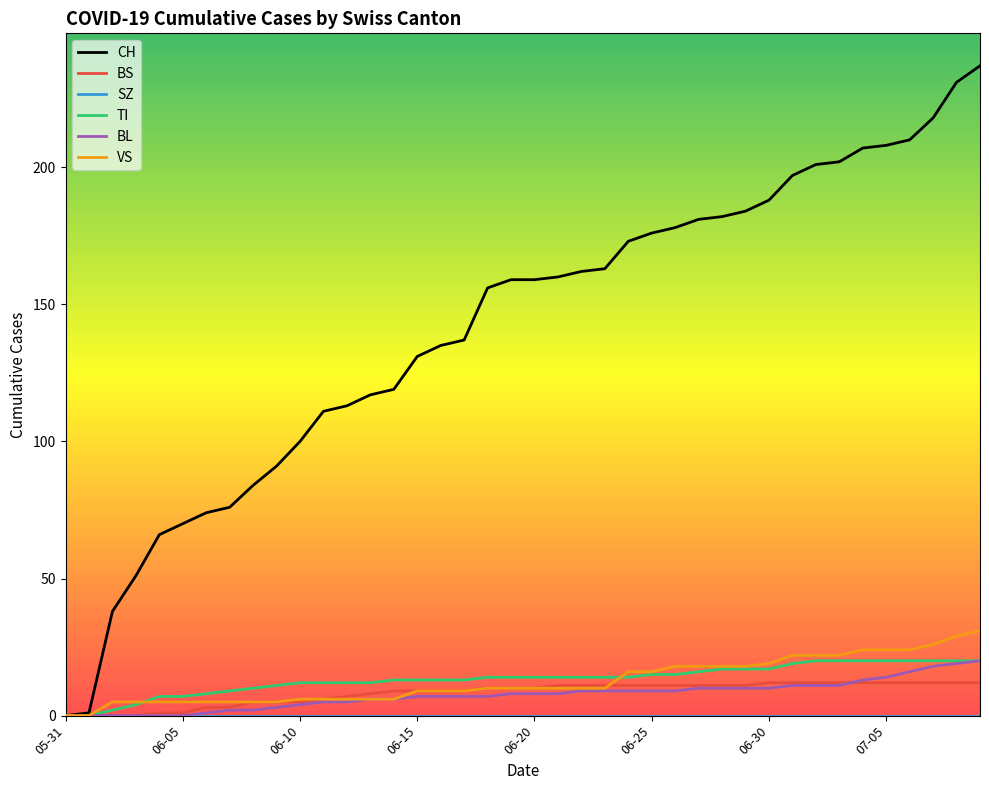

Which series has the largest range (max minus min)?

CH